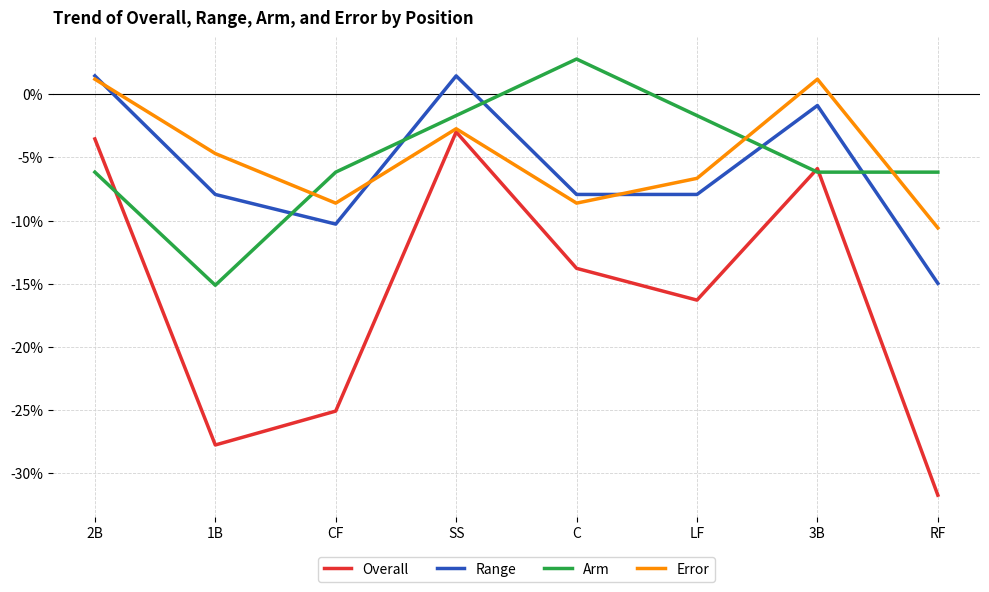

The Range series shows -26.6 at RF. True or false?

False